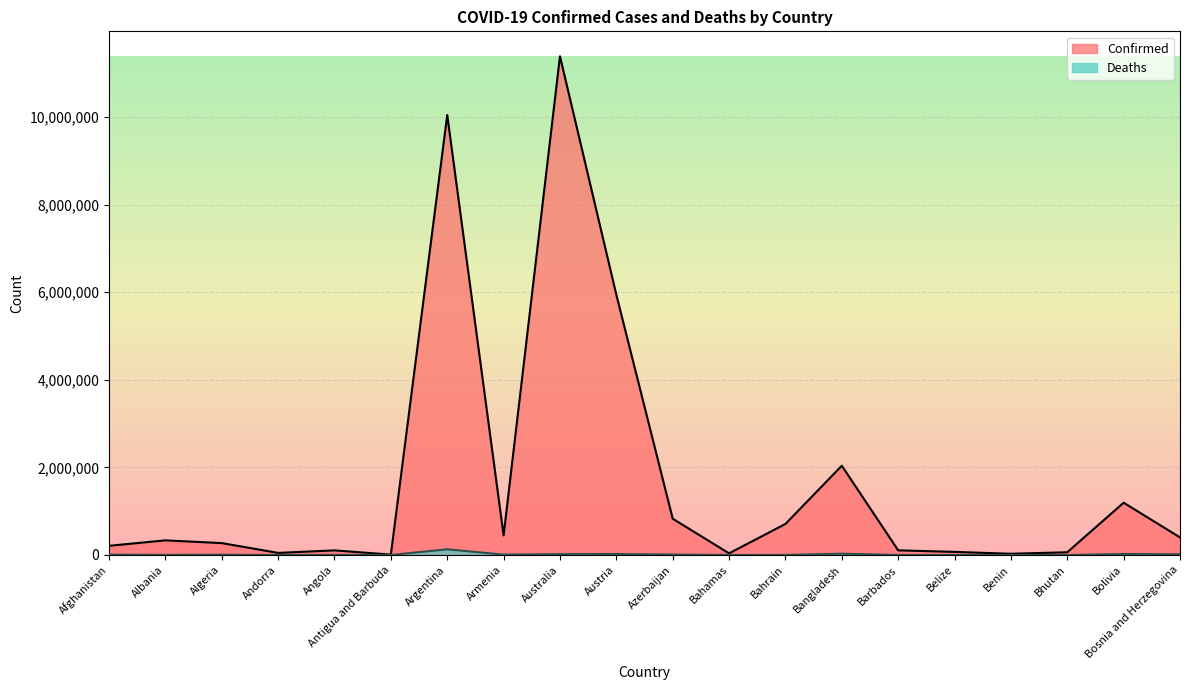

At which label is Confirmed closest to 5697320?

Austria